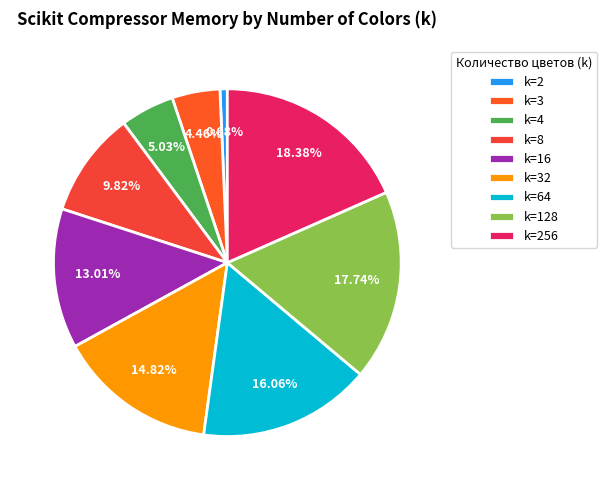

Rank the categories by value from highest to lowest.

k=256, k=128, k=64, k=32, k=16, k=8, k=4, k=3, k=2